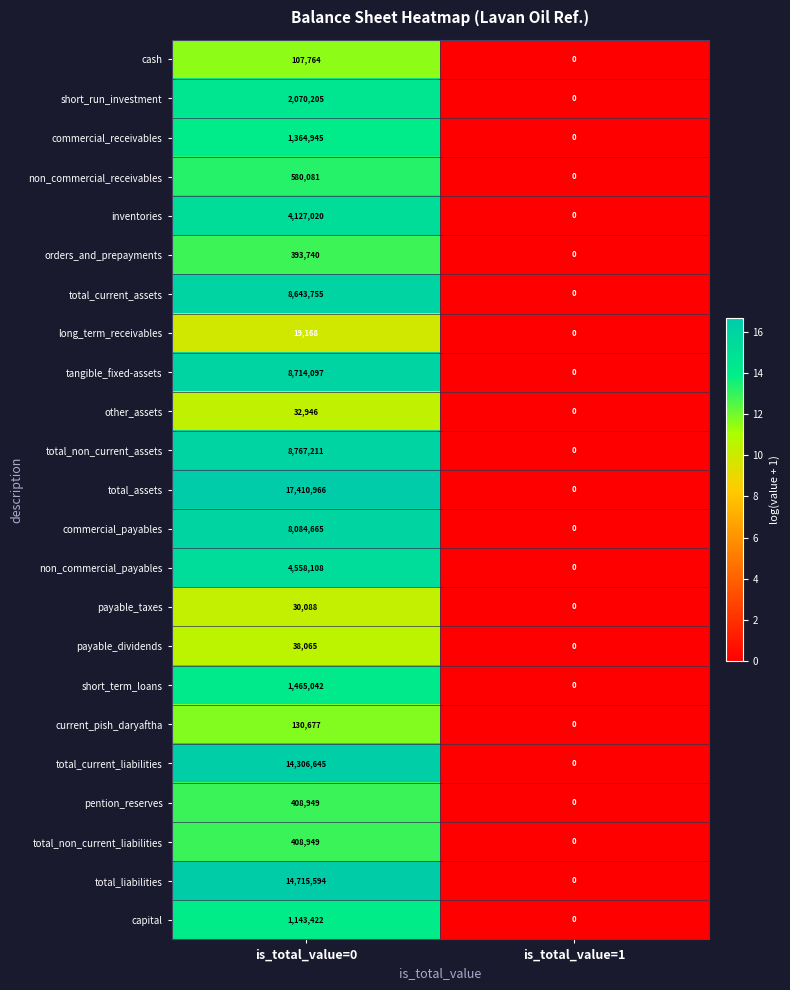

The capital series shows -615156 at is_total_value=1. True or false?

False